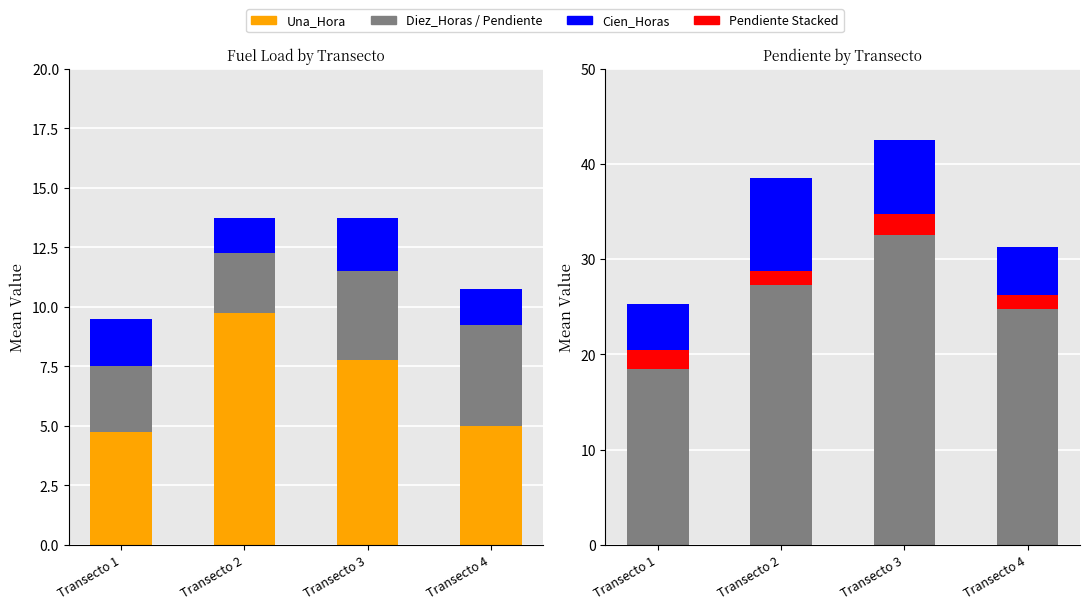

The value of Una_Hora at Transecto 2 is 9.8. True or false?

True